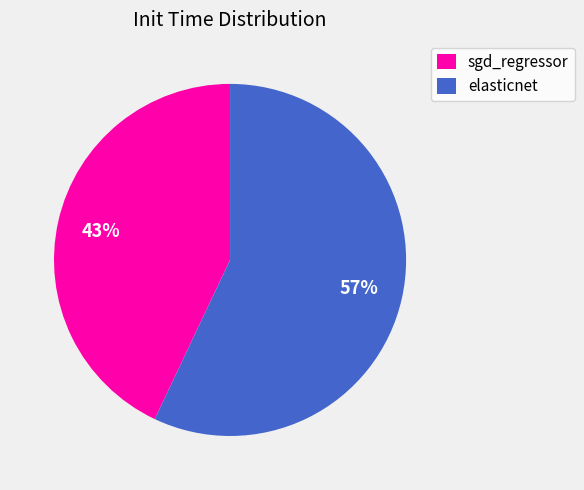

Combined, do sgd_regressor and elasticnet account for over 50%?

Yes